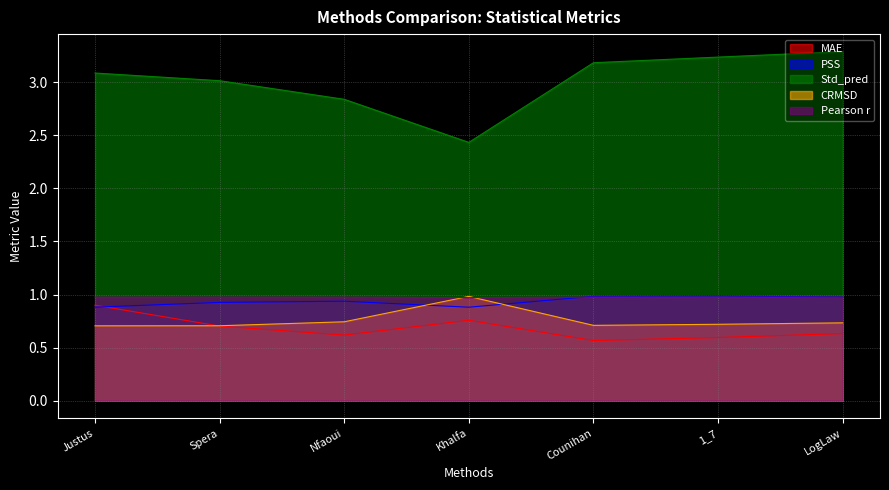

Reading left to right, list all the values displayed in this chart.

MAE: Justus=0.9	Spera=0.7	Nfaoui=0.6	Khalfa=0.8	Counihan=0.6	1_7=0.6	LogLaw=0.6
PSS: Justus=0.9	Spera=0.9	Nfaoui=0.9	Khalfa=0.9	Counihan=1.0	1_7=1.0	LogLaw=1.0
Std_pred: Justus=3.1	Spera=3.0	Nfaoui=2.8	Khalfa=2.4	Counihan=3.2	1_7=3.2	LogLaw=3.3
CRMSD: Justus=0.7	Spera=0.7	Nfaoui=0.7	Khalfa=1.0	Counihan=0.7	1_7=0.7	LogLaw=0.7
Pearson r: Justus=1.0	Spera=1.0	Nfaoui=1.0	Khalfa=1.0	Counihan=1.0	1_7=1.0	LogLaw=1.0